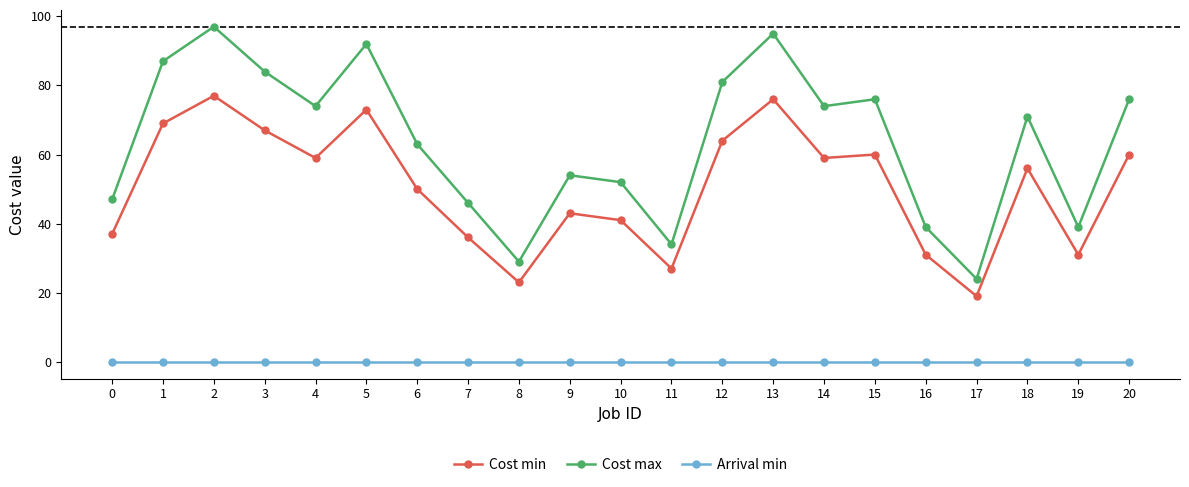

True or false: Arrival min and Cost max intersect in this chart.

False